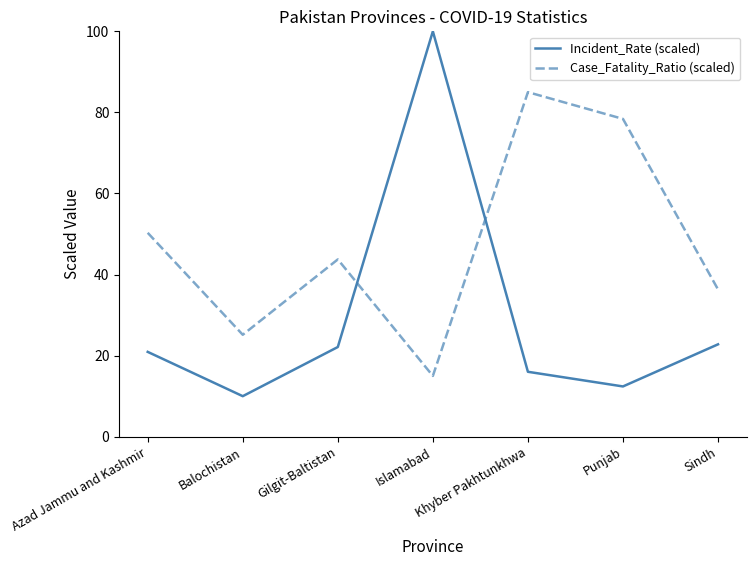

What is the minimum value shown in the chart?

10.0